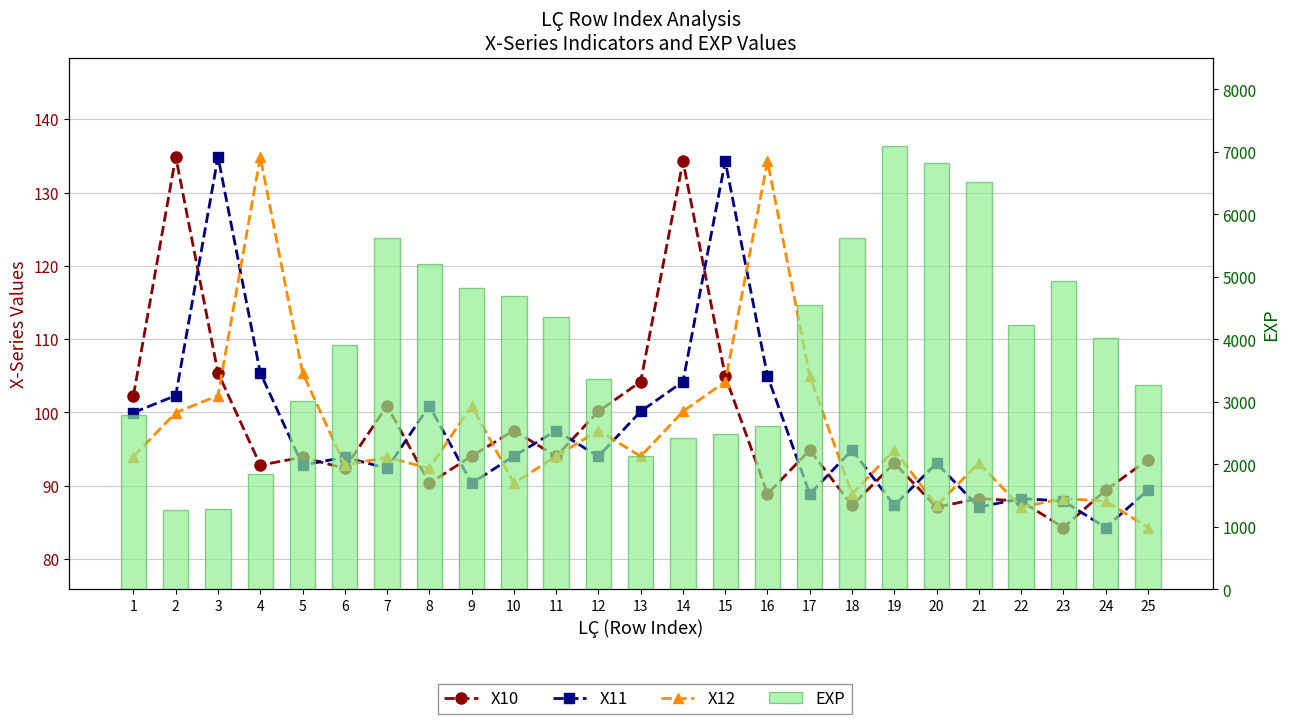

What are all the series names shown in the legend?

X10, X11, X12, EXP